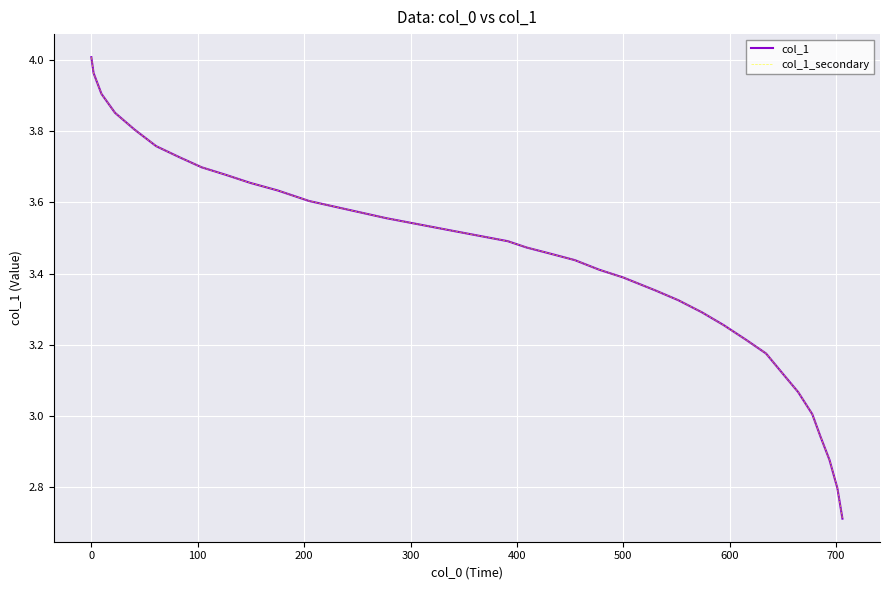

Does the chart have visible grid lines?

Yes